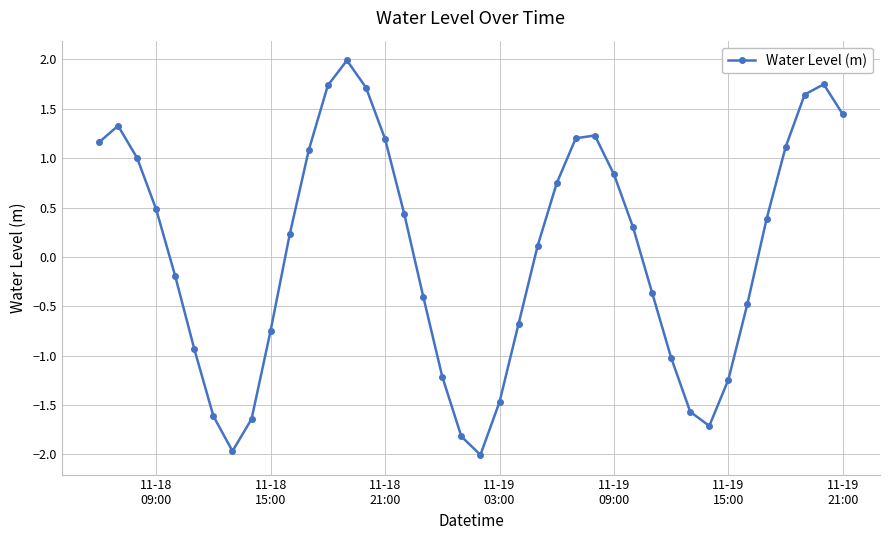

How many values are below 0?

18